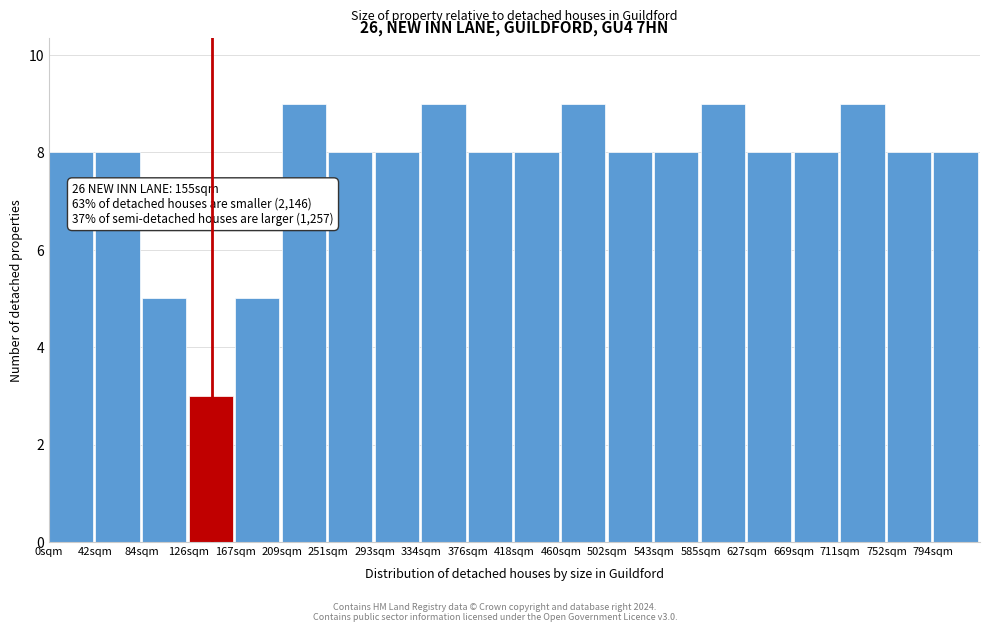

Reading right to left, extract all data points from this chart.

8	8	9	8	8	9	8	8	9	8	8	9	8	8	9	5	3	5	8	8